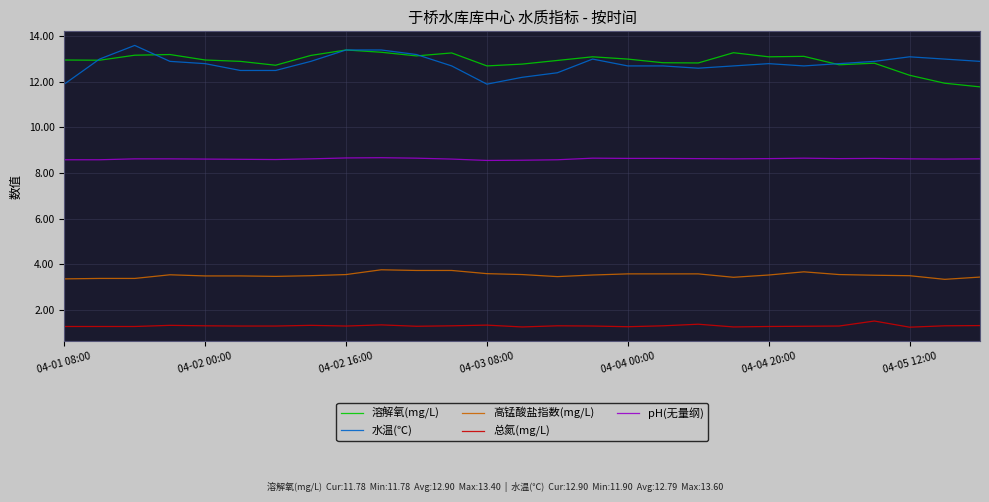

What is the difference between the maximum and second lowest values in the 水温(℃) series?

1.7